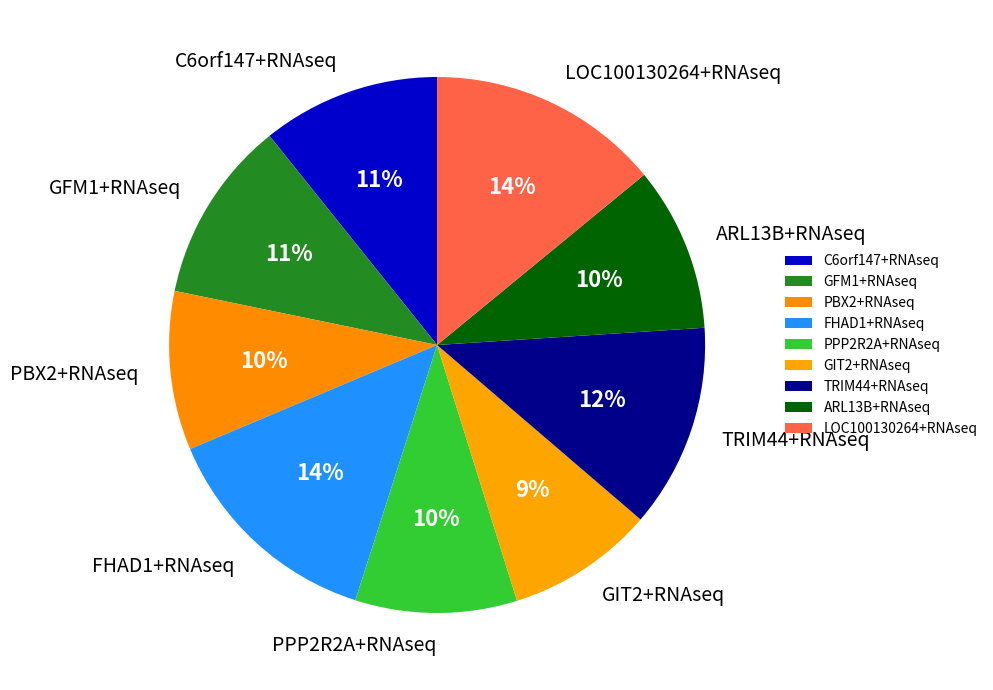

Do FHAD1+RNAseq and ARL13B+RNAseq together represent more than half of the pie?

No